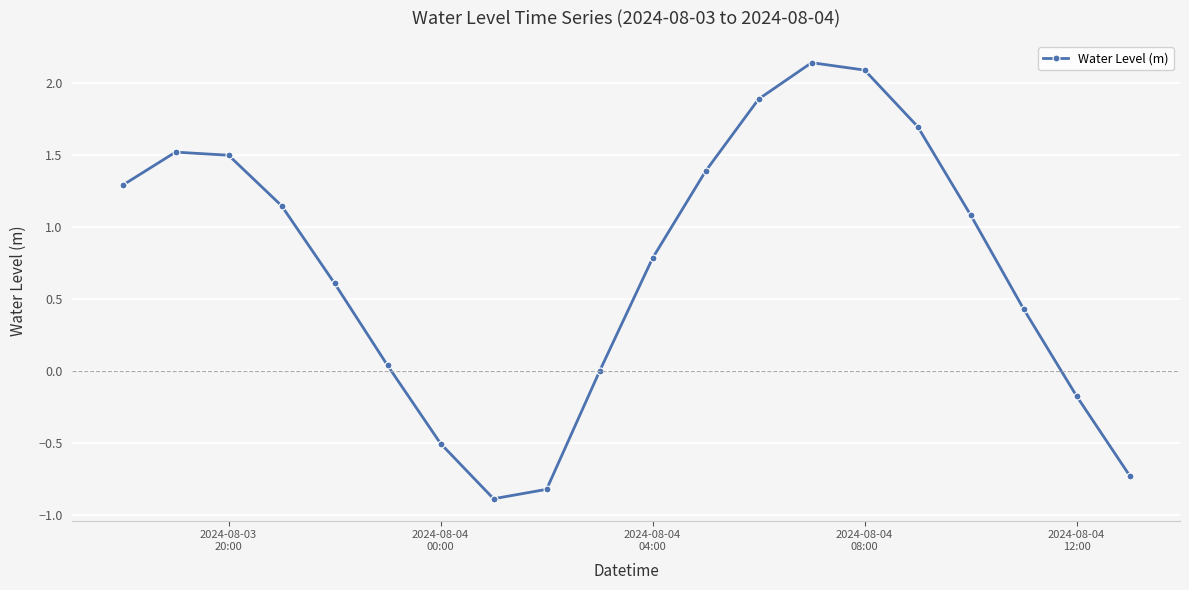

How many points are lower than both their immediate neighbors (excluding endpoints)?

1